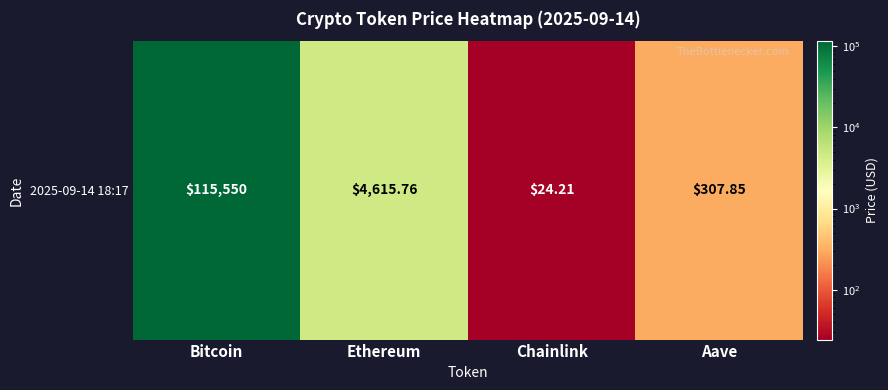

At which category does the chart reach its minimum across all series?

Chainlink